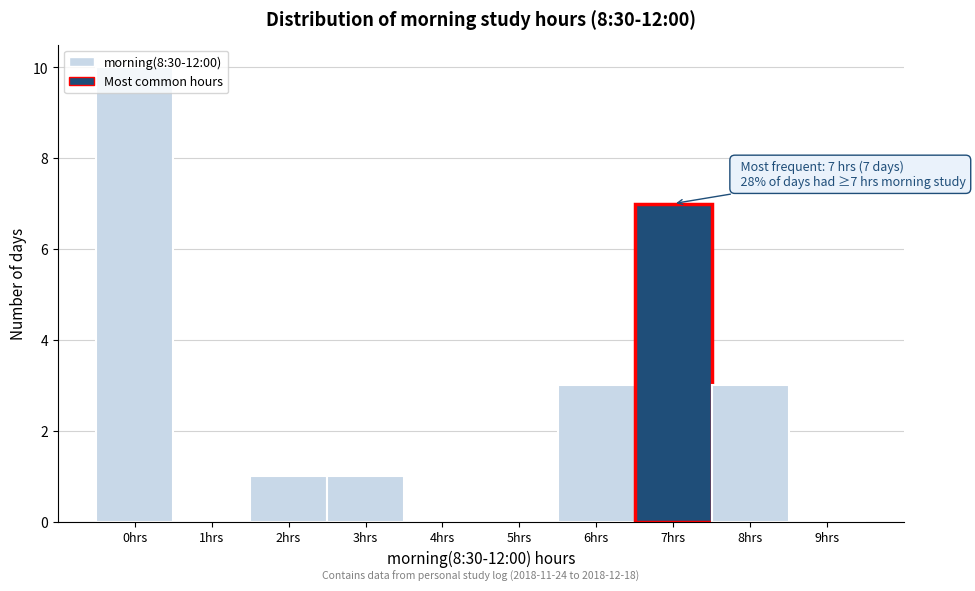

Which range on the x-axis has the tallest bar?

-0.5 to 0.5